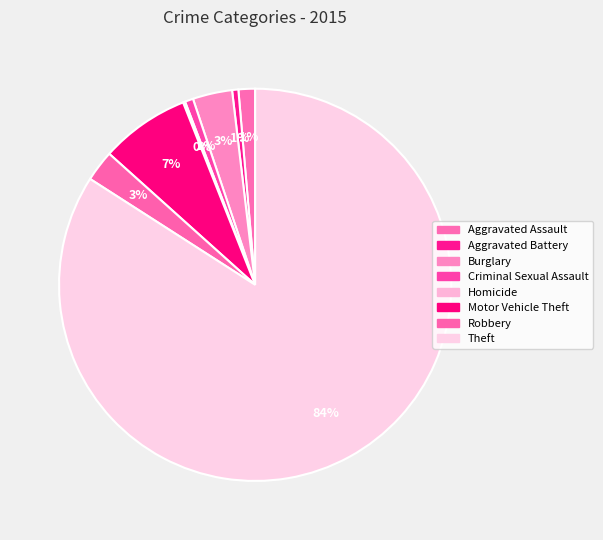

What percentage is the Aggravated Assault slice, to the nearest percent?

1%